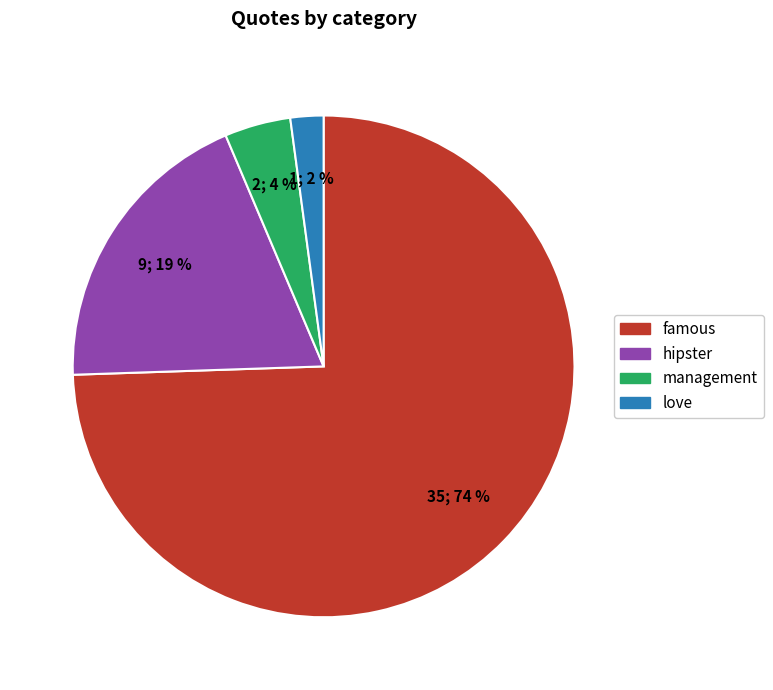

Which category has the smallest portion of the pie?

love